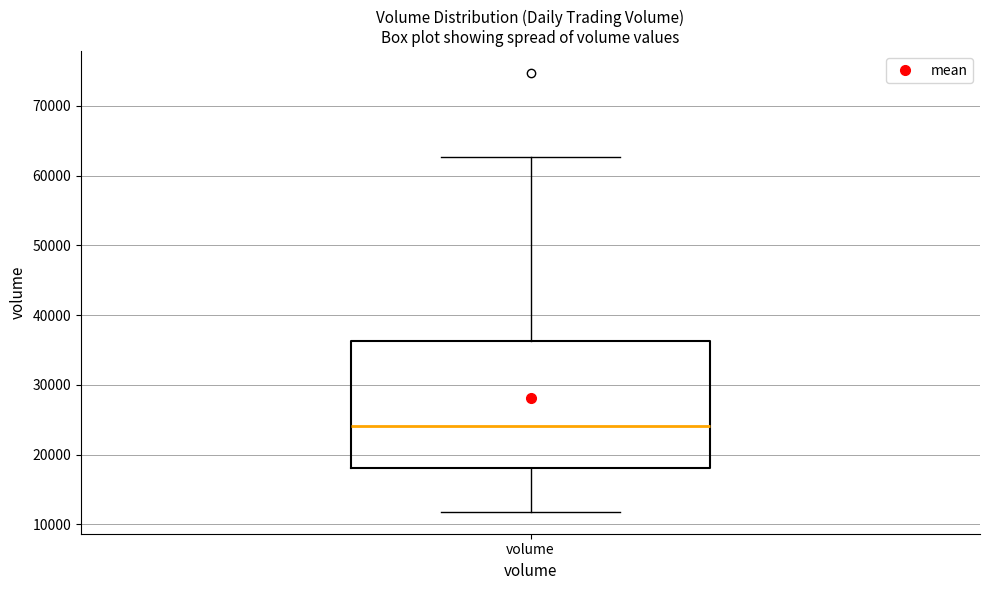

Read this box plot against the y-axis: the position of the median line, the range covered by the box, and the ends of both whiskers. The values are not printed on the chart, so give them approximately, as read against the axis.

median 24000, box 18000 to 36000, whiskers 12000 to 63000